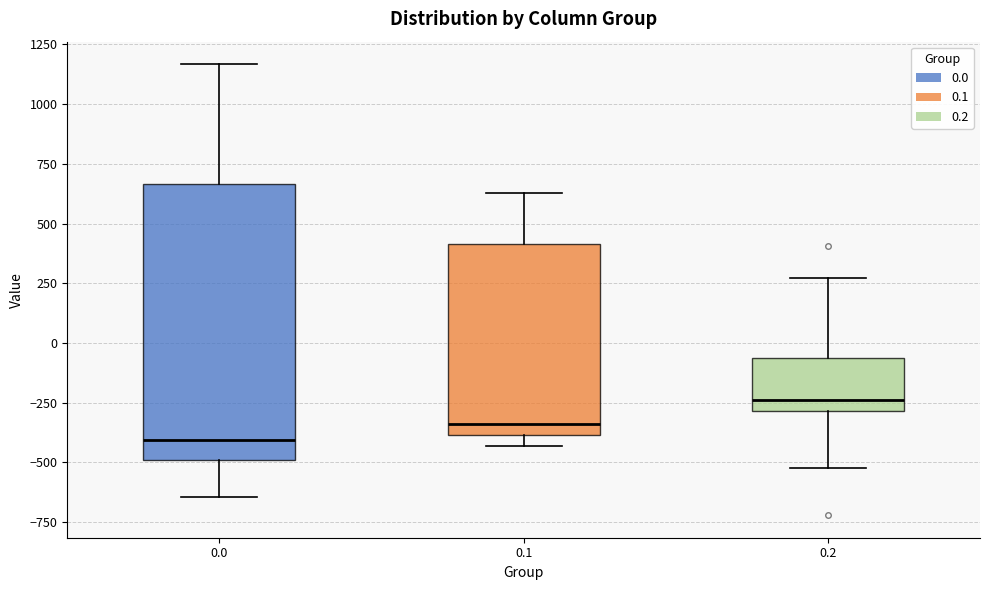

Which box is the tallest, from its lower edge to its upper edge?

0.0